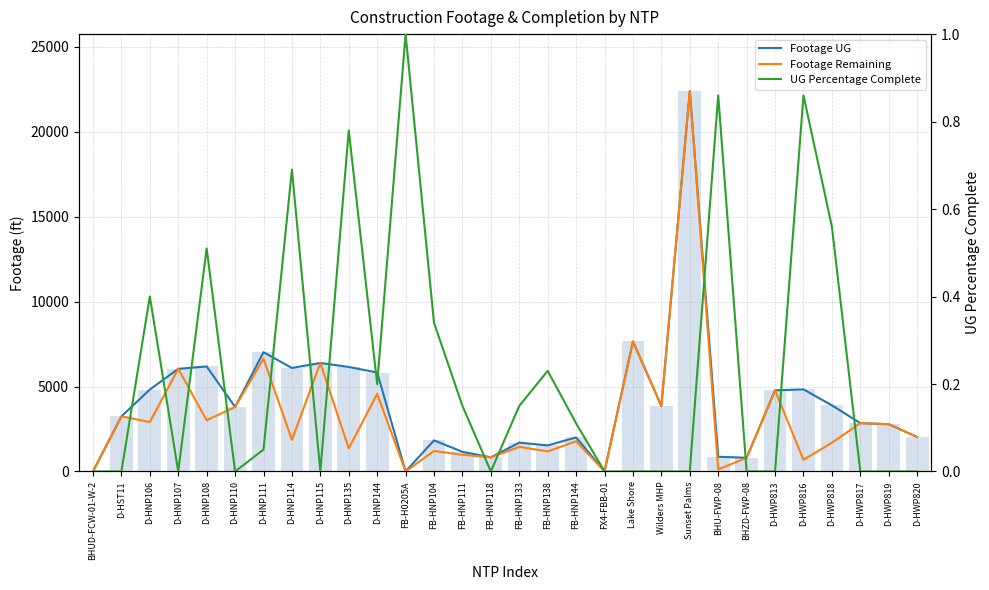

Reading left to right, extract all data points from this chart.

Footage UG: 0.0	3242.0	4822.0	6041.0	6182.0	3796.0	7020.0	6092.0	6387.0	6152.0	5825.0	0.0	1831.0	1157.0	831.0	1697.0	1534.0	2003.0	11.0	7655.0	3853.0	22387.0	865.0	807.0	4774.0	4833.0	3895.0	2845.0	2783.0	2027.0
Footage Remaining: 0.0	3242.0	2908.0	6041.0	3015.0	3796.0	6634.0	1865.0	6387.0	1356.0	4568.0	0.0	1206.0	982.0	831.0	1447.0	1181.0	1778.0	11.0	7655.0	3853.0	22387.0	121.0	807.0	4774.0	687.0	1690.0	2845.0	2783.0	2027.0
Footage UG (bars): 0.0	3242.0	4822.0	6041.0	6182.0	3796.0	7020.0	6092.0	6387.0	6152.0	5825.0	0.0	1831.0	1157.0	831.0	1697.0	1534.0	2003.0	11.0	7655.0	3853.0	22387.0	865.0	807.0	4774.0	4833.0	3895.0	2845.0	2783.0	2027.0
UG Percentage Complete: 0.0	0.0	0.4	0.0	0.5	0.0	0.1	0.7	0.0	0.8	0.2	1.0	0.3	0.1	0.0	0.1	0.2	0.1	0.0	0.0	0.0	0.0	0.9	0.0	0.0	0.9	0.6	0.0	0.0	0.0